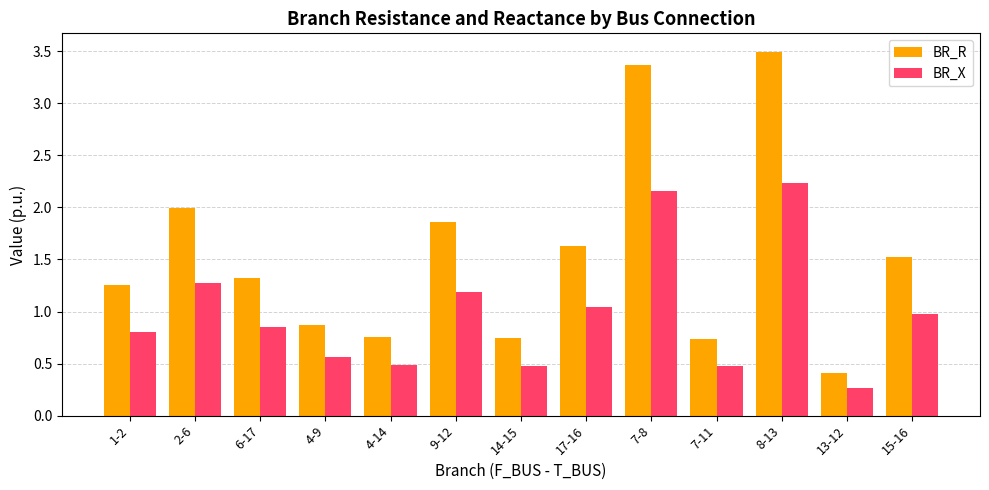

Rank the series by their maximum value, from lowest to highest.

BR_X, BR_R